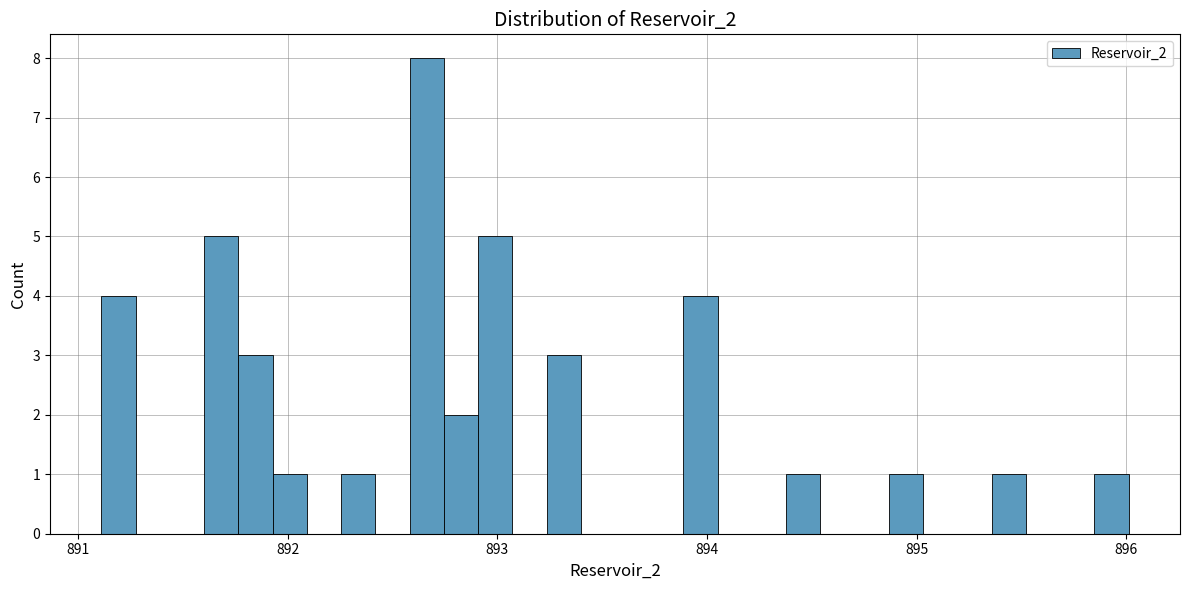

Around what value on the x-axis is the tallest bar? Give the approximate position of its centre, as read against the axis.

892.7